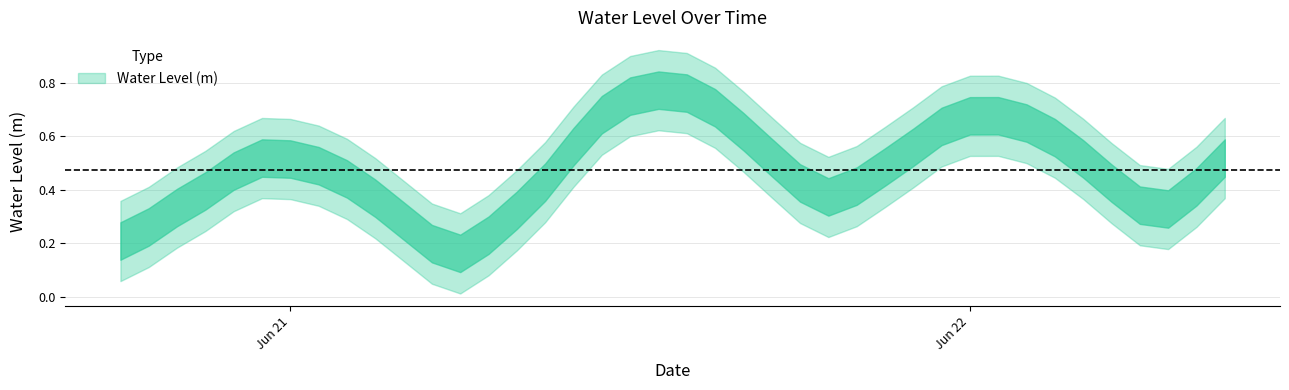

What is the change in value from 2024-06-21 18:00:00 to 2024-06-22 07:00:00?

-0.1